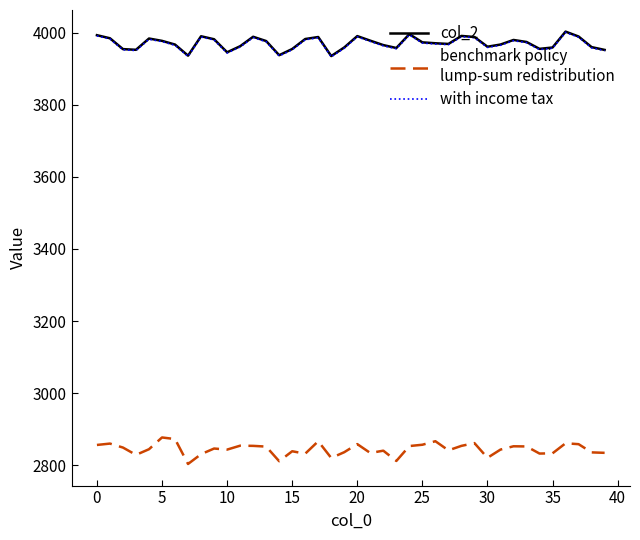

What is the greatest value displayed?

4002.8